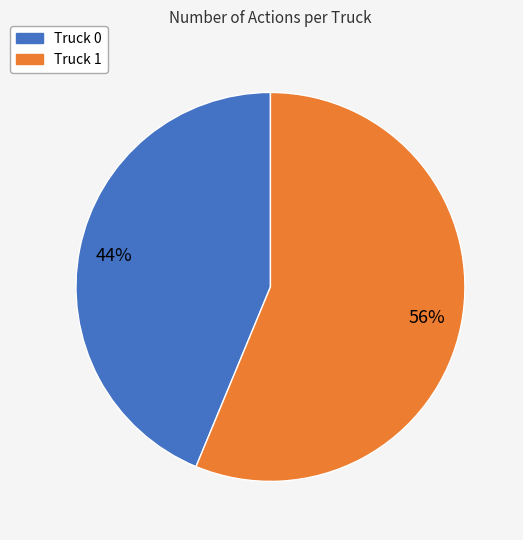

Which category has the biggest portion of the pie?

Truck 1